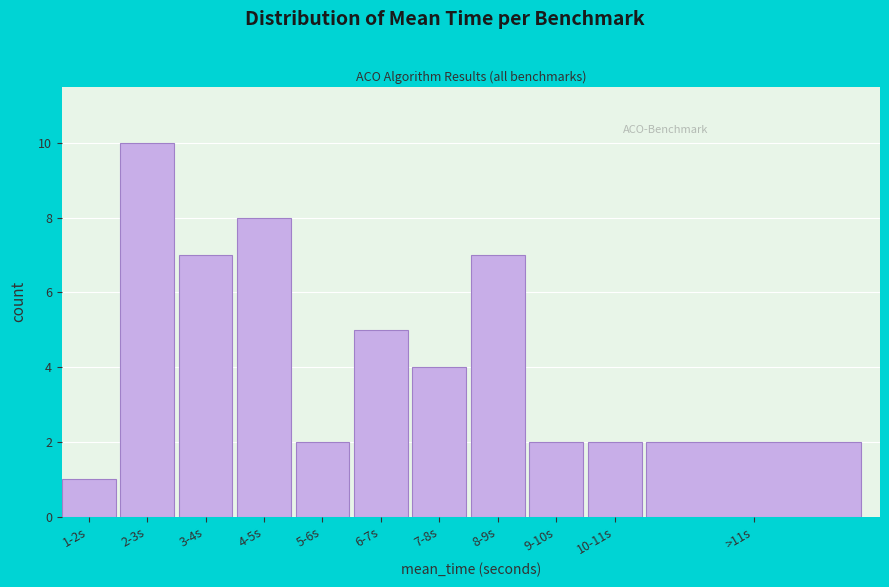

Reading left to right, transcribe all the data shown in this chart.

1-2s=1	2-3s=10	3-4s=7	4-5s=8	5-6s=2	6-7s=5	7-8s=4	8-9s=7	9-10s=2	10-11s=2	>11s=2